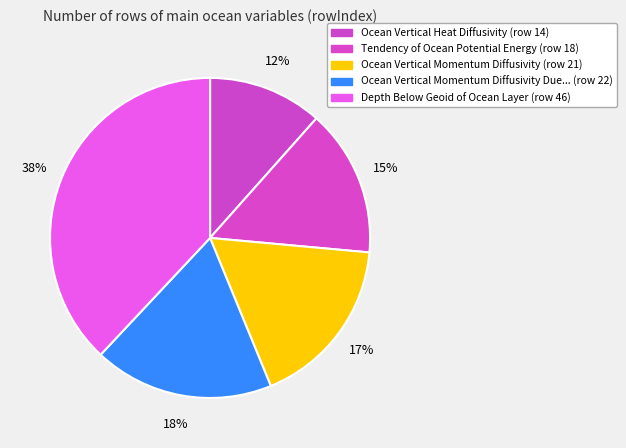

Count the number of slices in the pie.

5